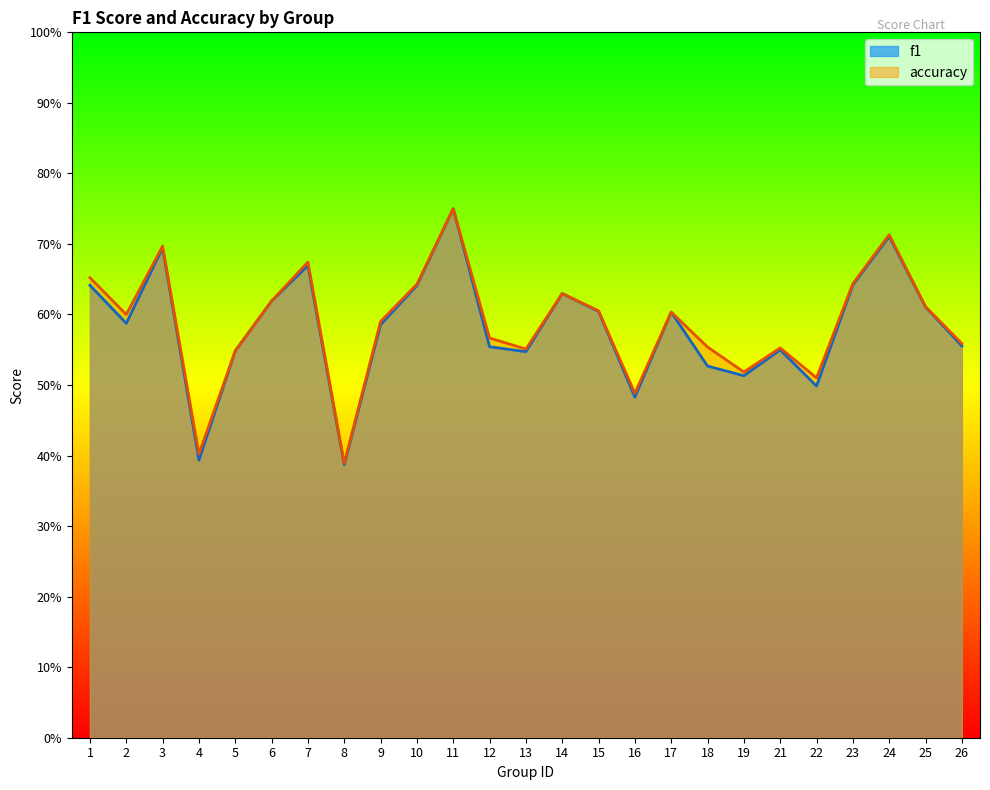

Is it true that f1 equals 0.6 at 2?

True